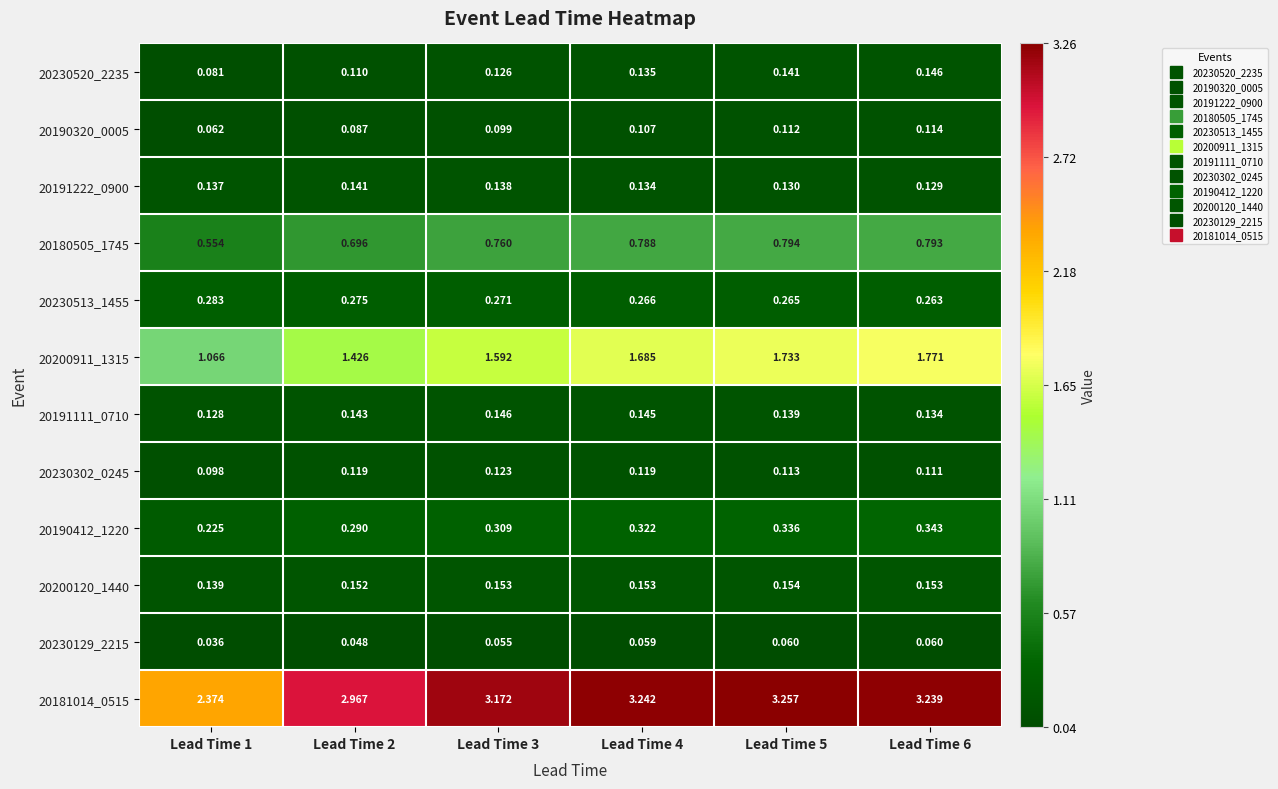

Is the value of 20190320_0005 at Lead Time 2 greater than the value of 20191111_0710 at Lead Time 1?

No